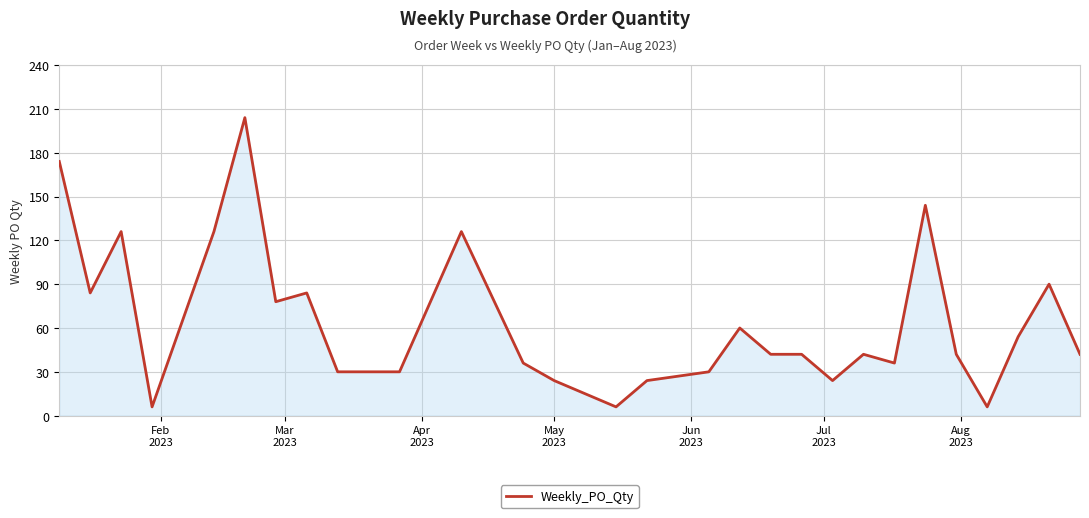

Reading left to right, list all the values displayed in this chart.

174	84	126	6	126	204	78	84	30	30	126	36	24	6	24	30	60	42	42	24	42	36	144	42	6	54	90	42